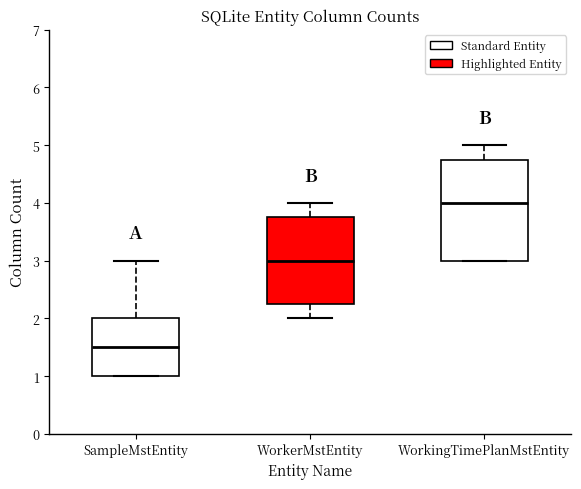

Which box's median line is the lowest?

SampleMstEntity